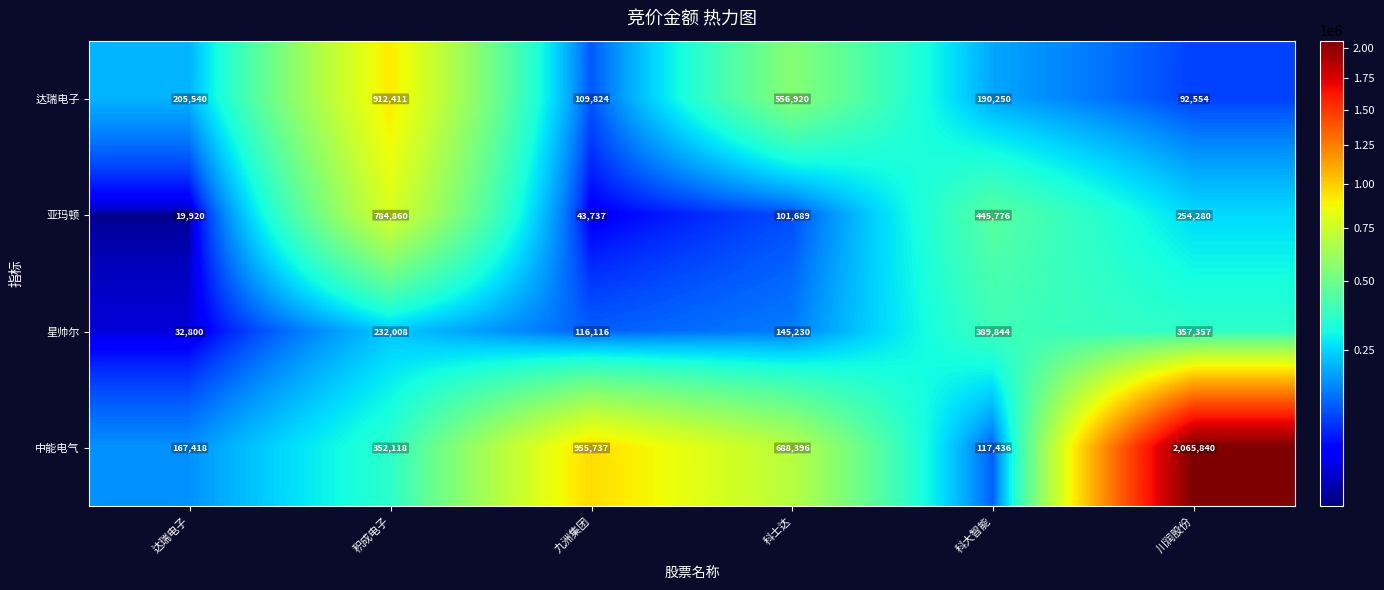

What is the sum of all 亚玛顿 values?

1650262